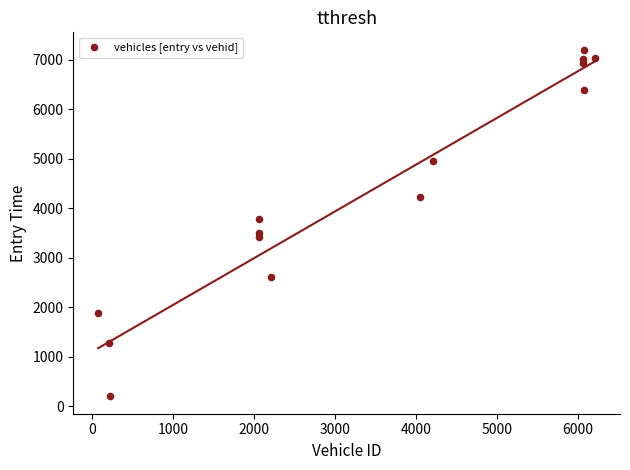

What is the range of Y values (max minus min)?

6997.6